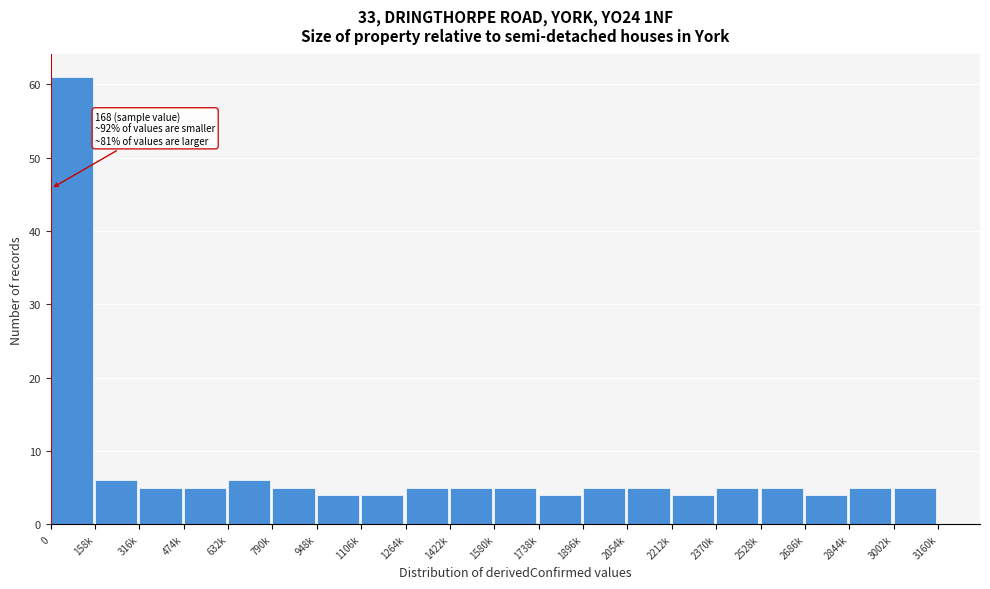

Reading right to left, transcribe all the data shown in this chart.

5	5	4	5	5	4	5	5	4	5	5	5	4	4	5	6	5	5	6	61